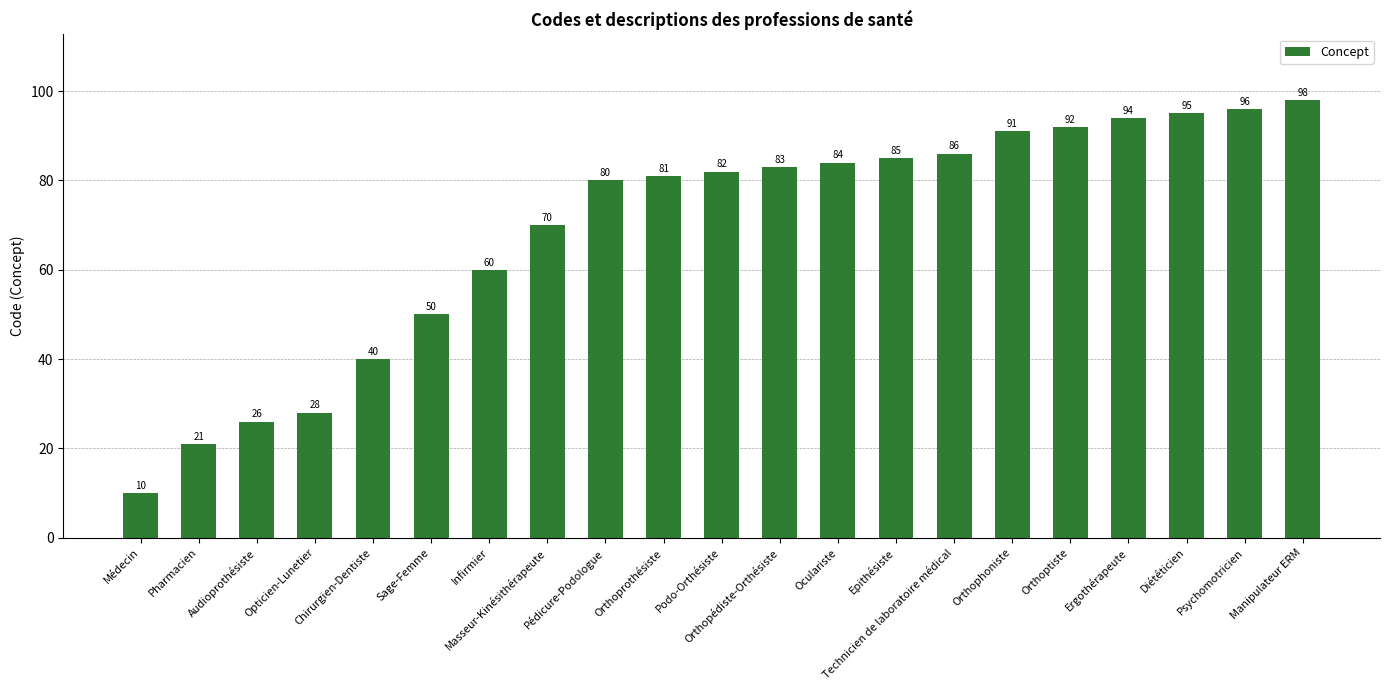

Does the chart contain stacked bars?

No